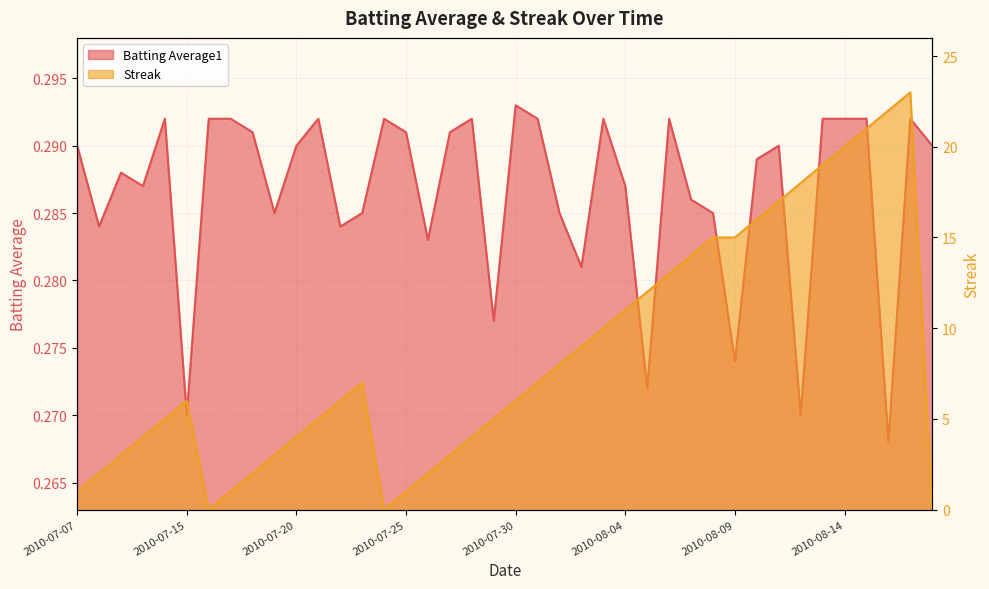

At which label is Streak closest to 11?

2010-08-04